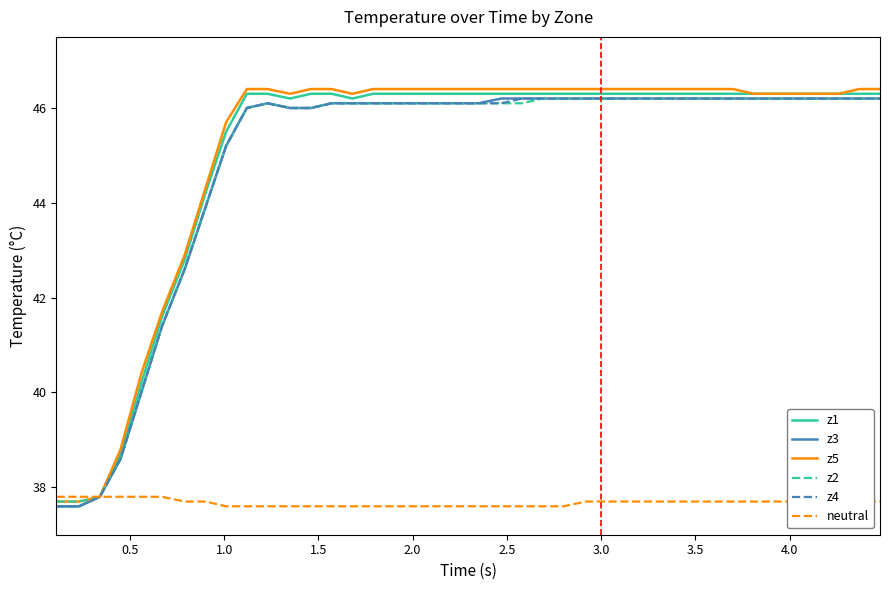

What is the greatest value displayed?

46.4